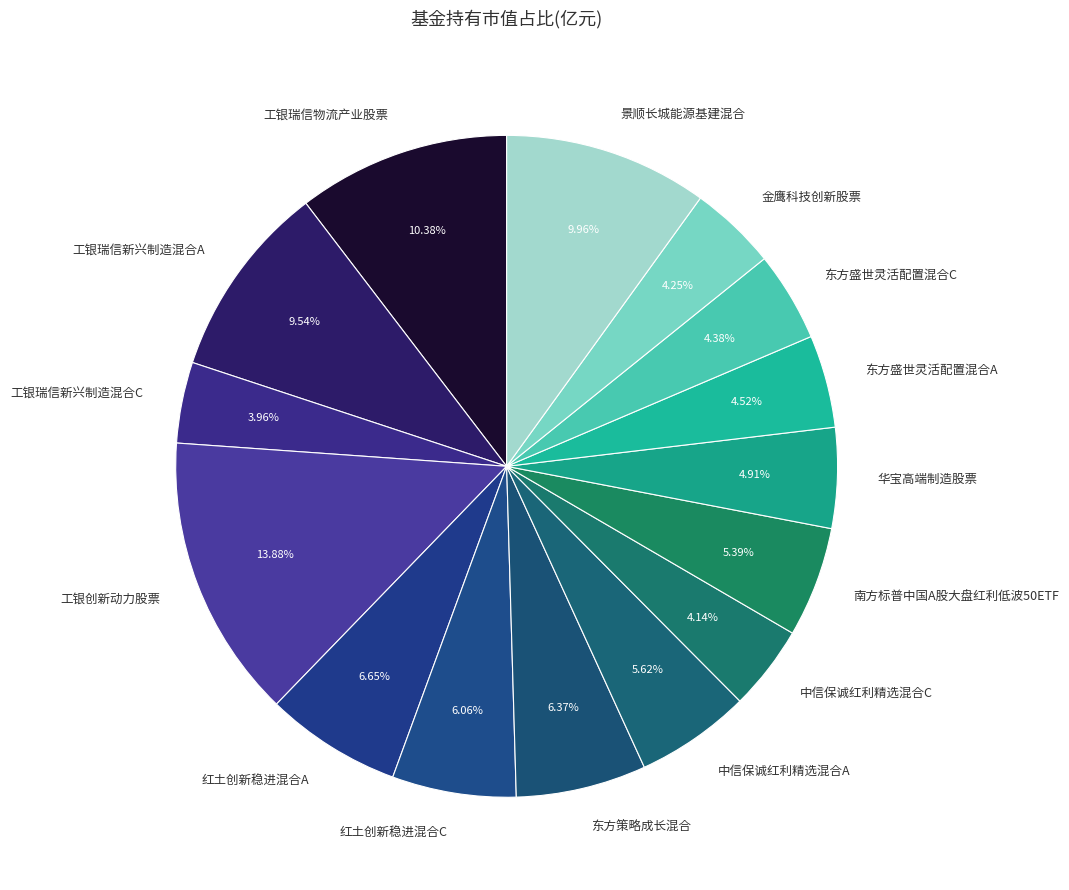

Is 工银创新动力股票 the majority of the pie?

No